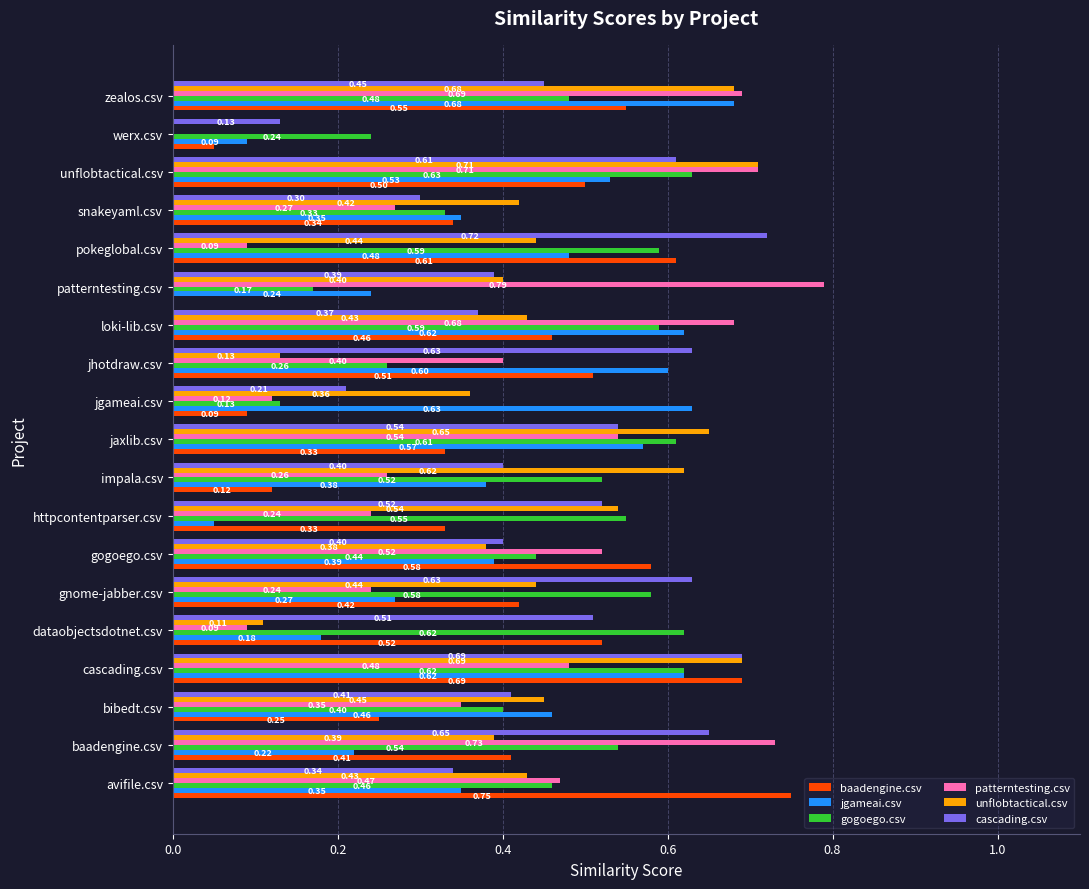

Which category has the highest value in the unflobtactical.csv series?

unflobtactical.csv